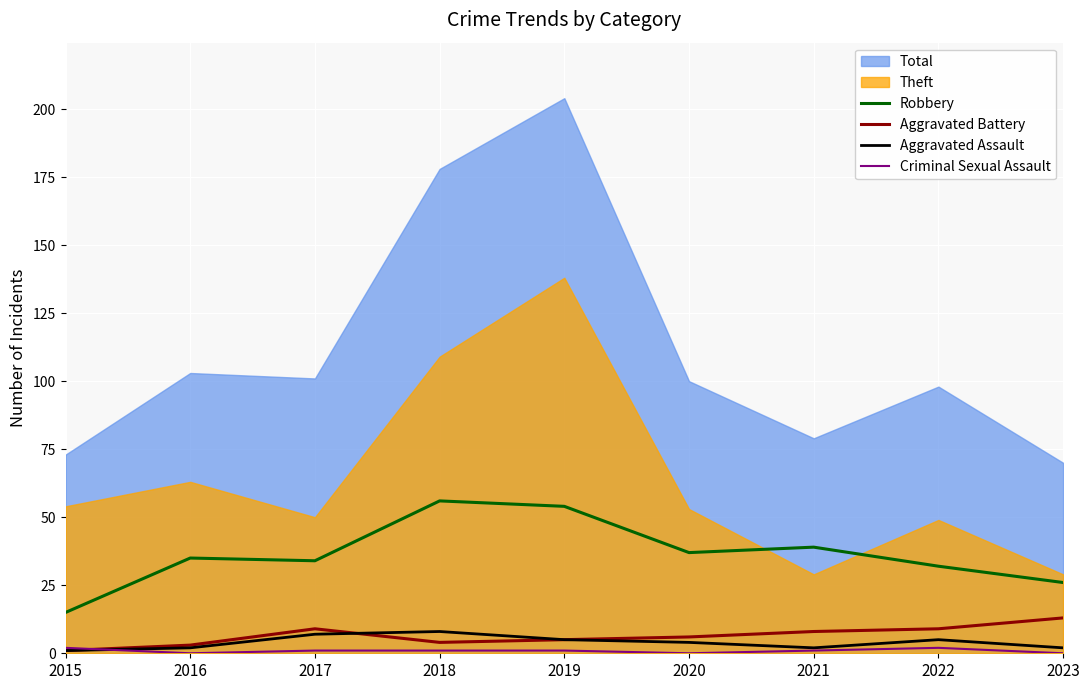

Where is Aggravated Battery nearest to the value 7?

2020